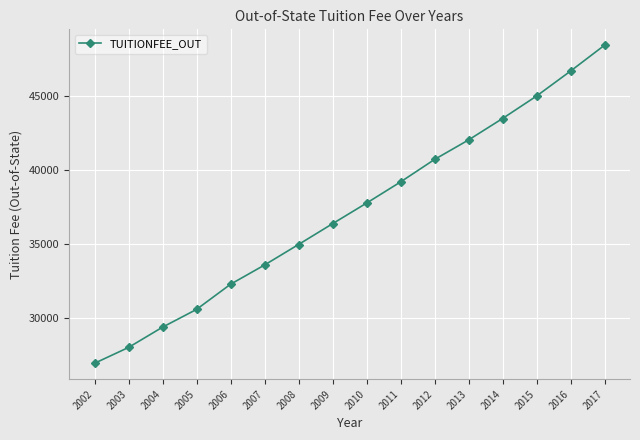

How many lines are shown in the chart?

1